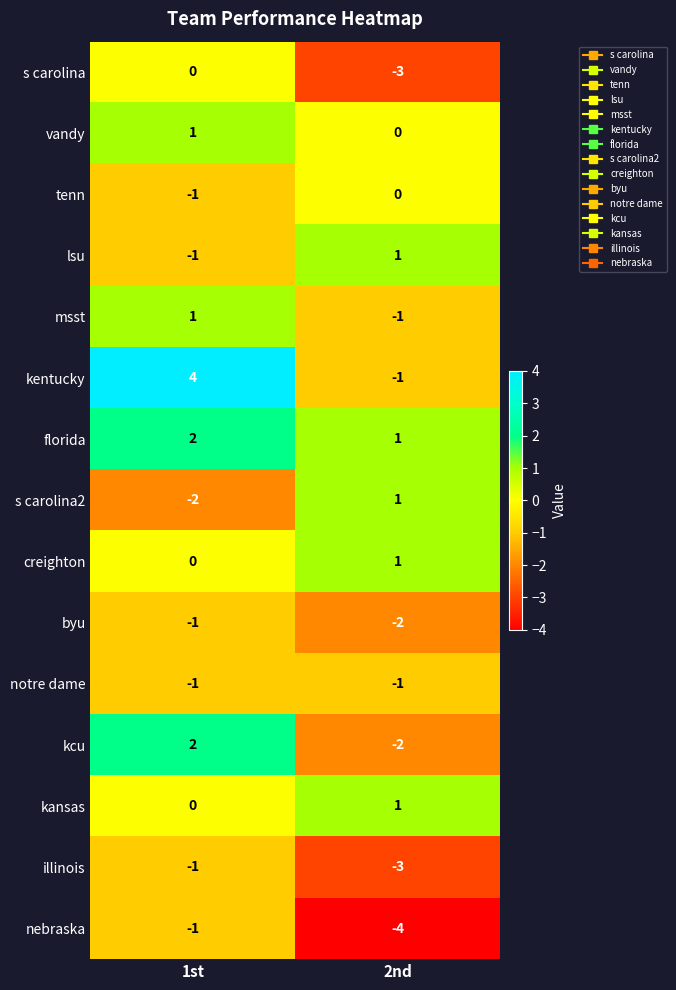

How many categories are shown in the chart?

2